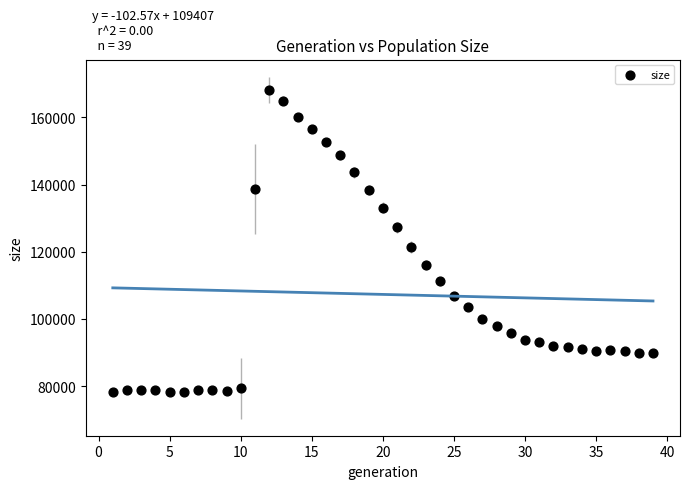

What is the range of X values (max minus min)?

38